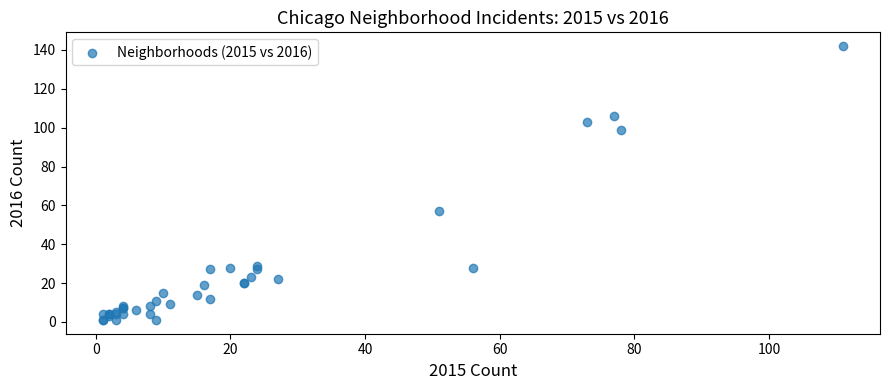

What Y value in the scatter plot is closest to 71?

57